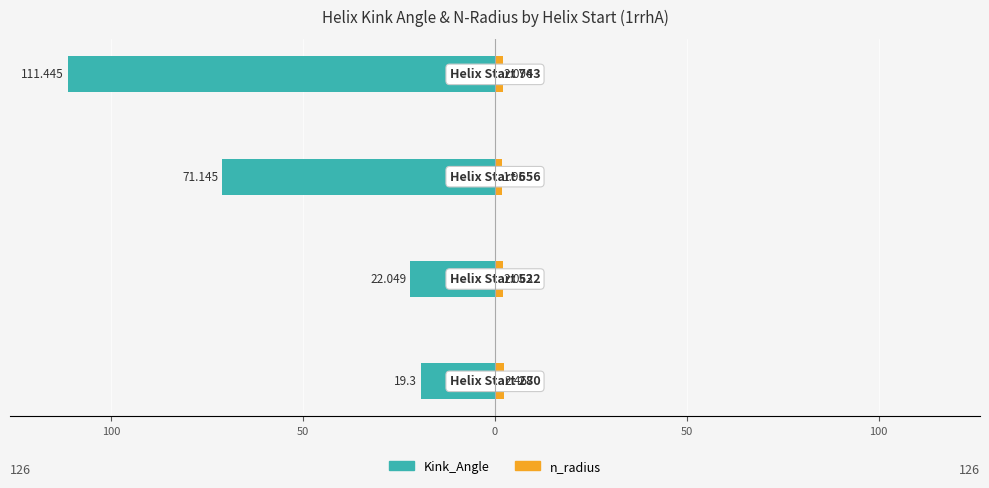

Are the bars horizontal?

Yes